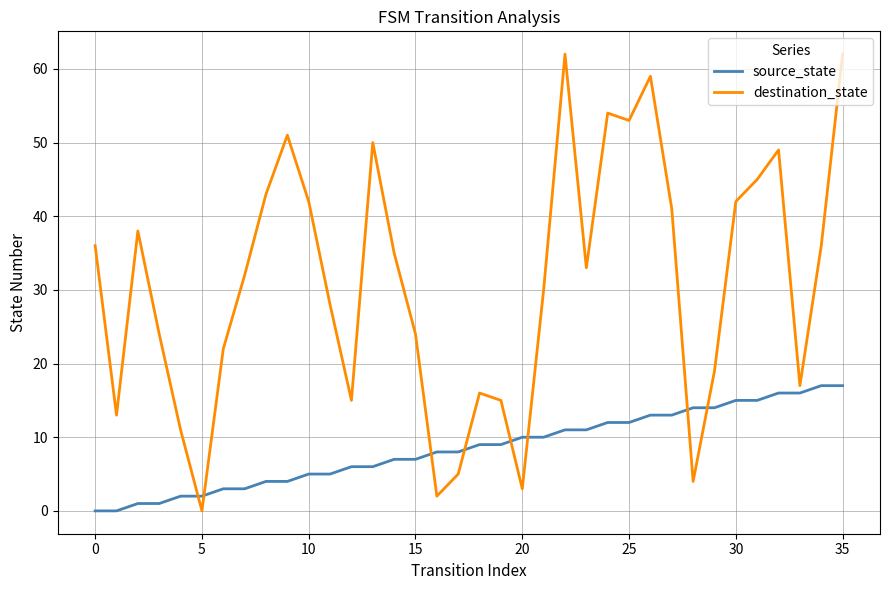

What are all the series names shown in the legend?

source_state, destination_state